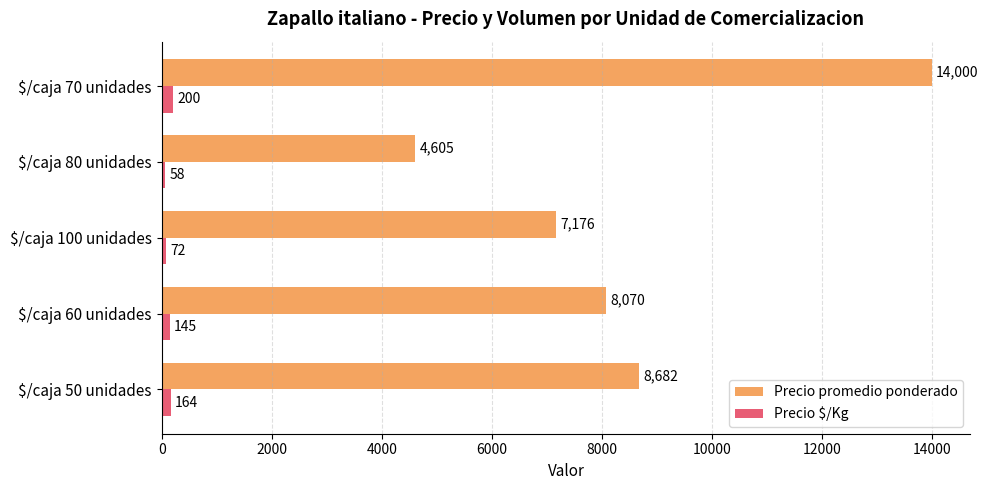

Rank the series by their average value, from lowest to highest.

Precio $/Kg, Precio promedio ponderado